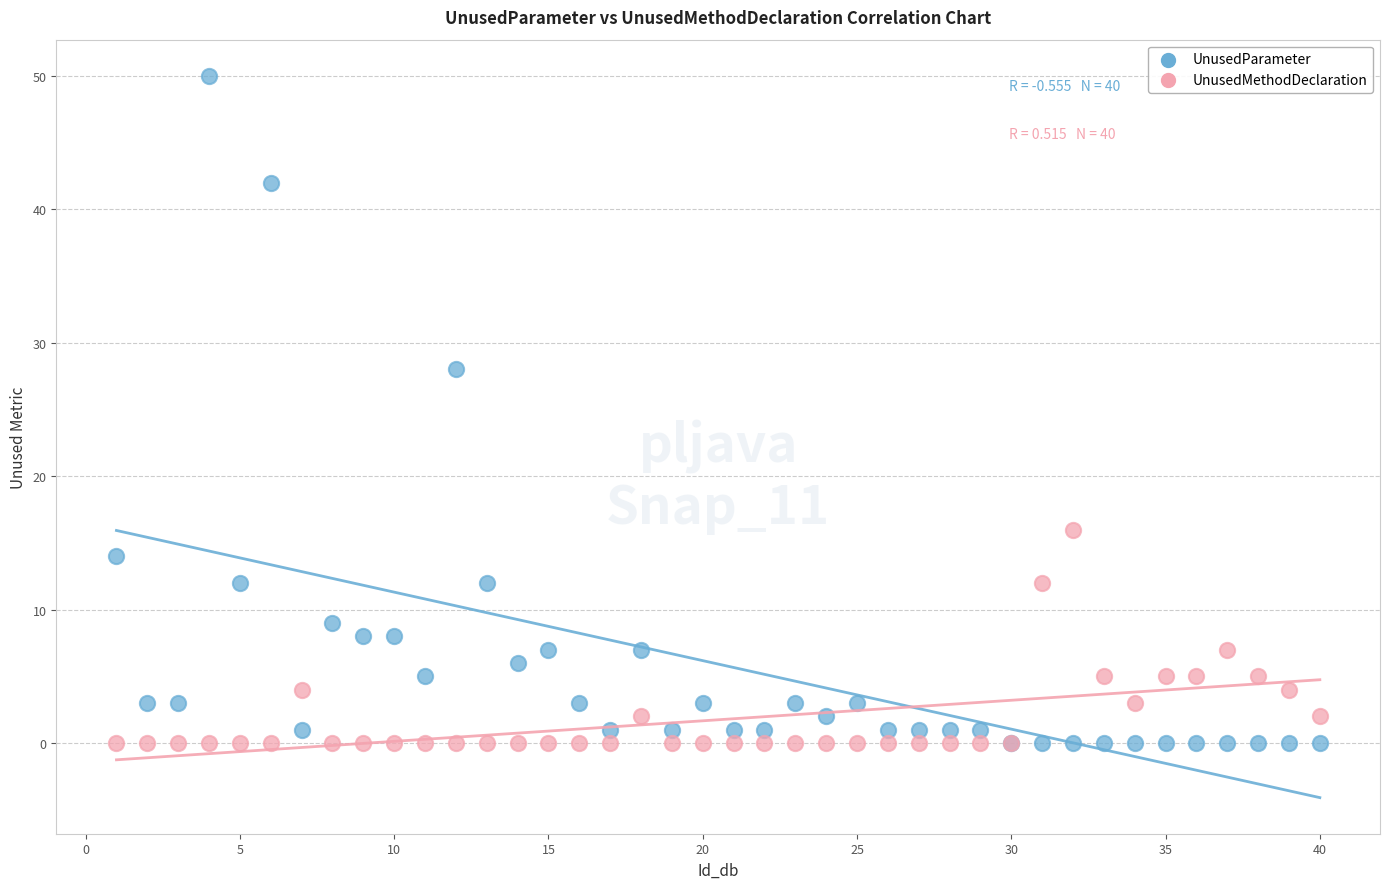

In the UnusedParameter series, what Y value is closest to 25?

28